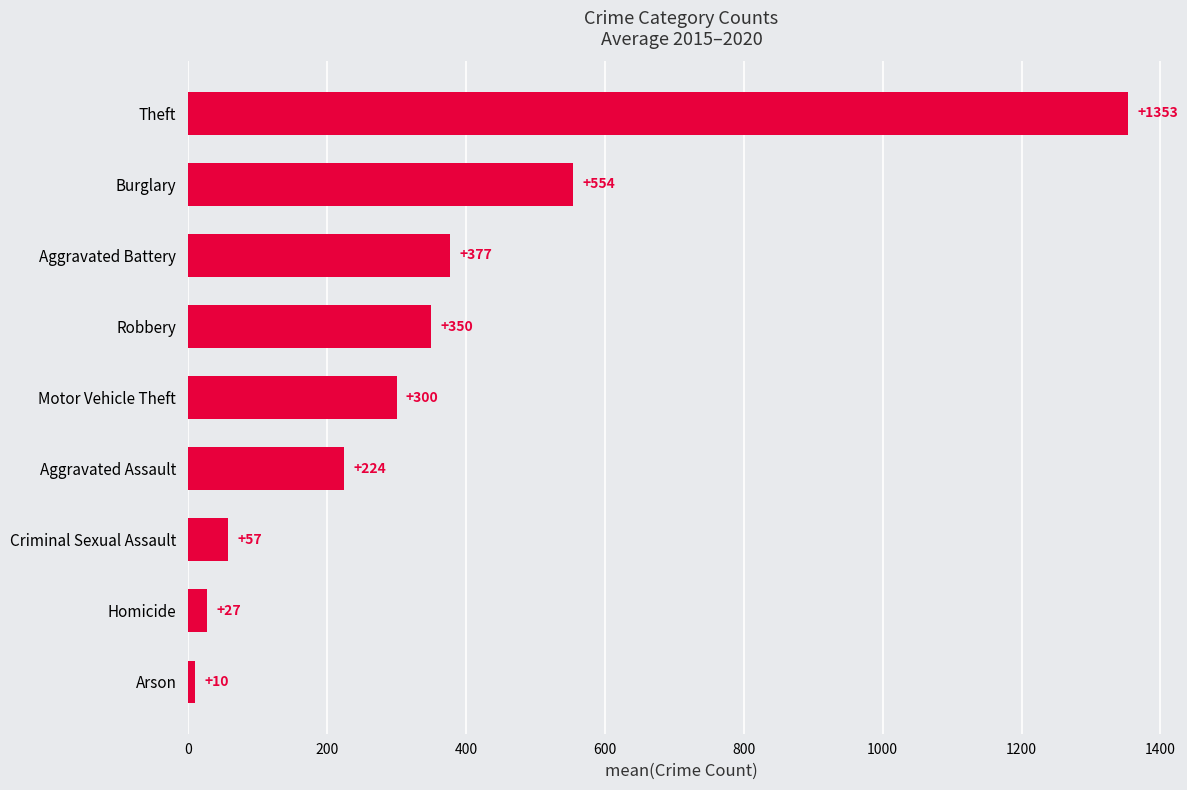

Read the value at Criminal Sexual Assault.

57.0